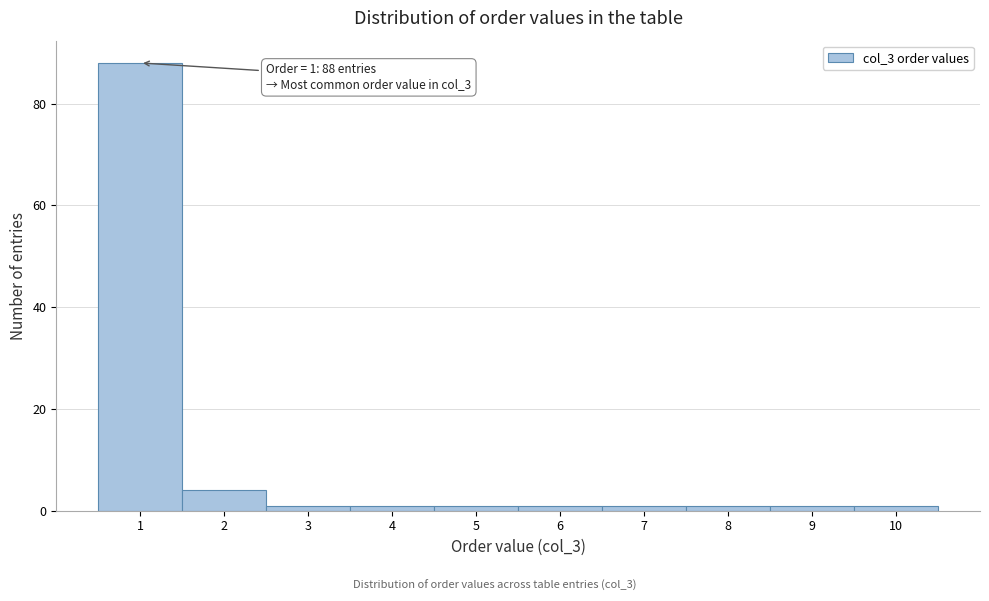

Reading left to right, list all the values displayed in this chart.

1=88	2=4	3=1	4=1	5=1	6=1	7=1	8=1	9=1	10=1